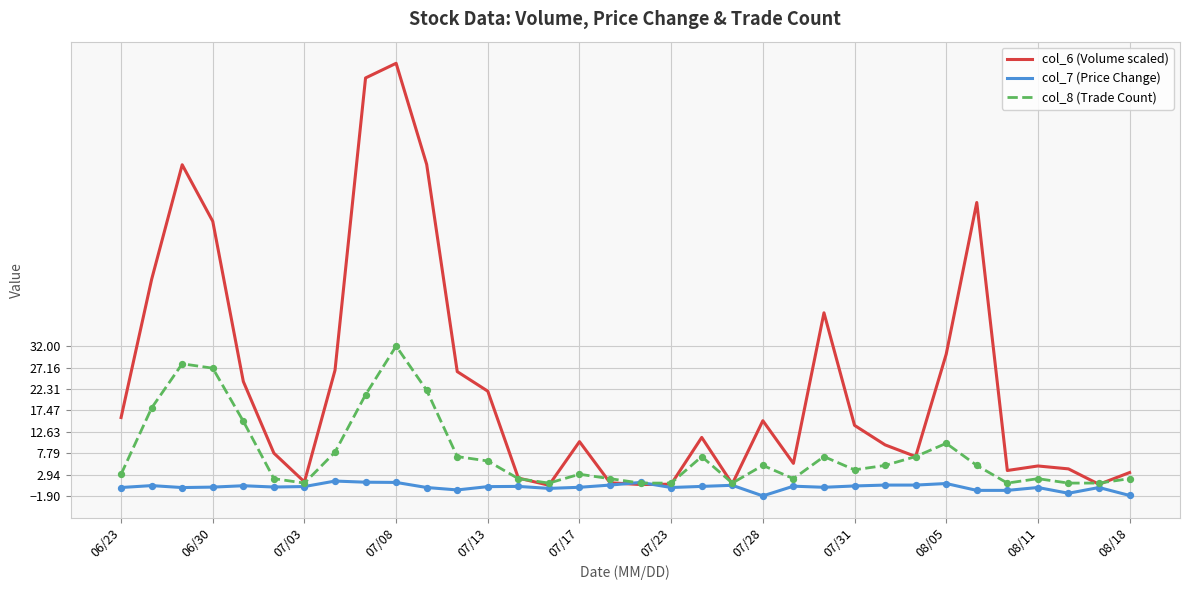

At how many categories does at least one series exceed 59?

6